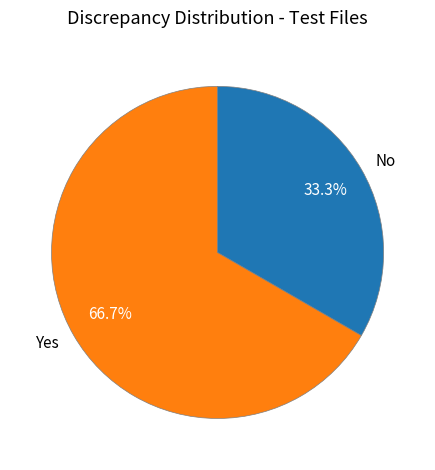

Count the number of slices in the pie.

2